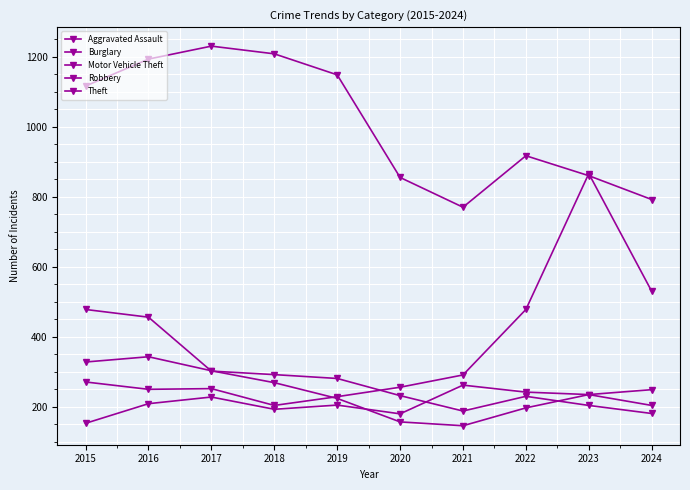

Is this an area chart (filled region under the line)?

No